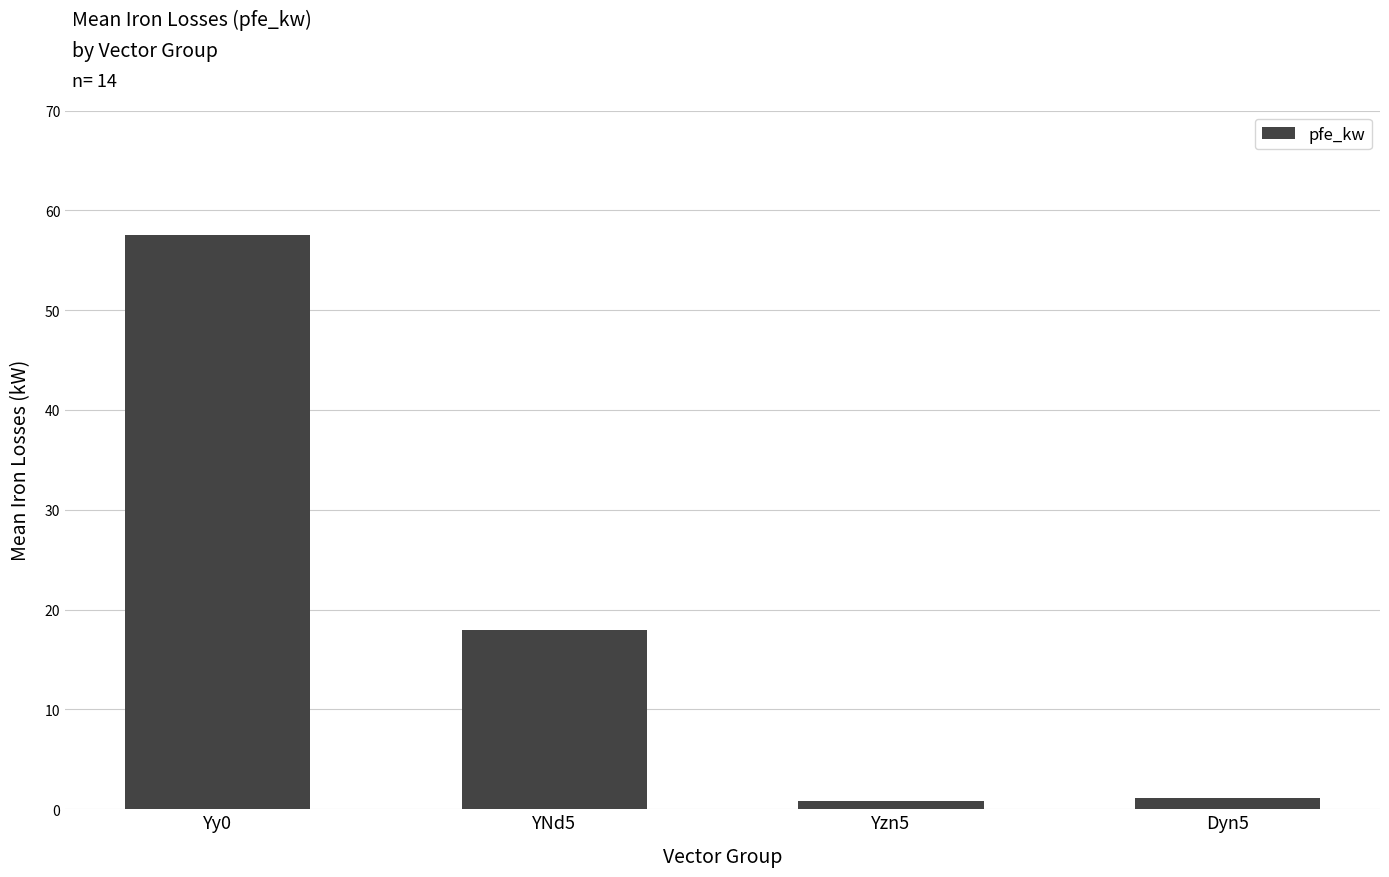

Reading left to right, list all the values displayed in this chart.

Yy0=57.5	YNd5=18.0	Yzn5=0.8	Dyn5=1.1